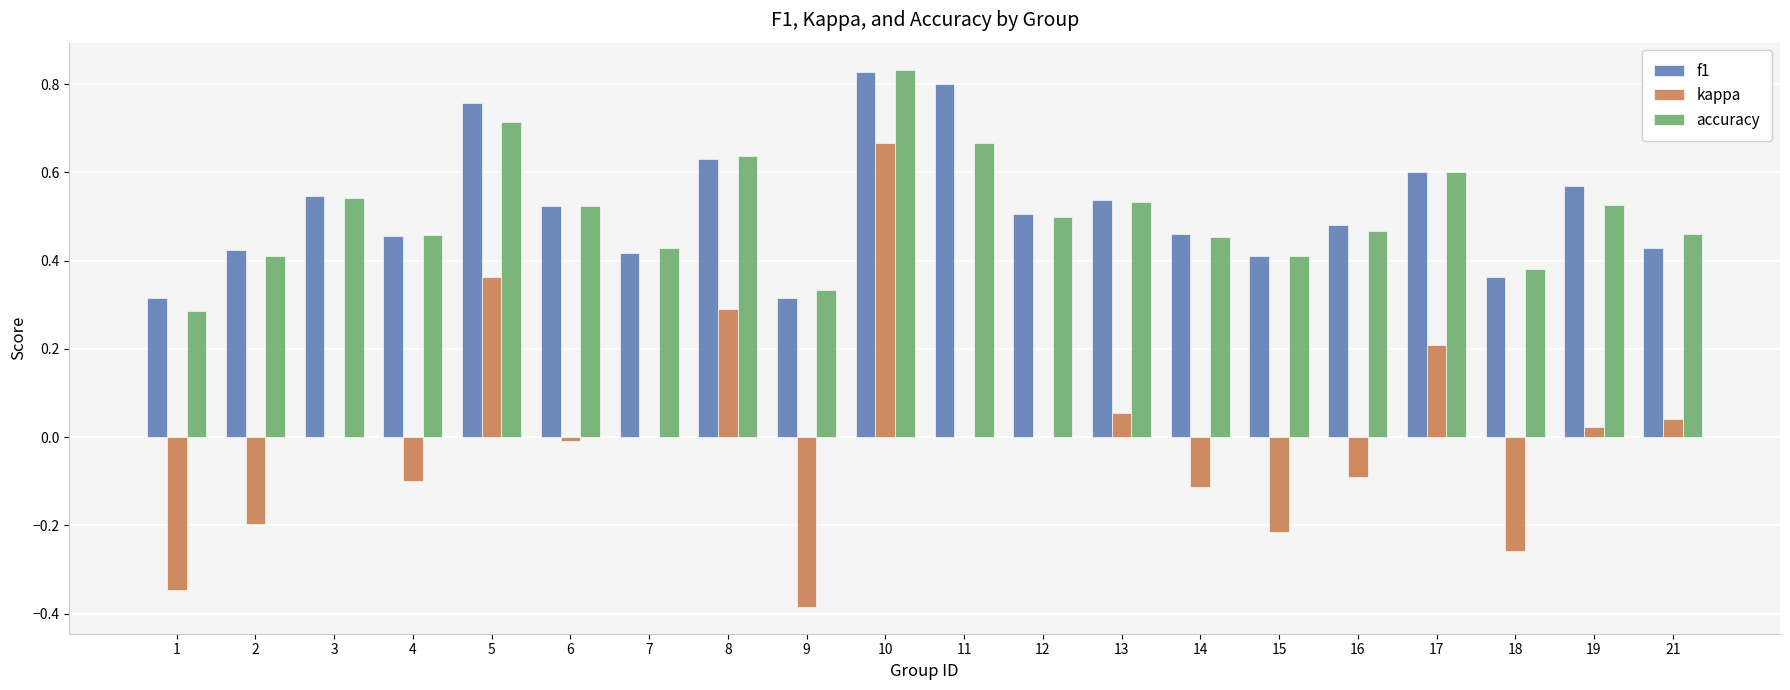

Are the bars horizontal?

No